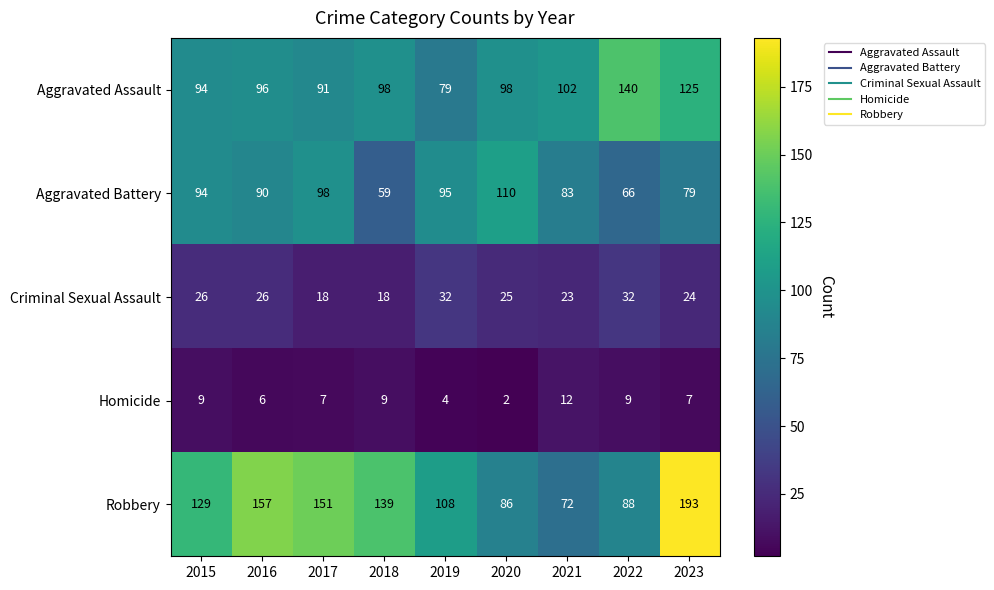

Is the value of Aggravated Assault at 2016 greater than the value of Robbery at 2020?

Yes